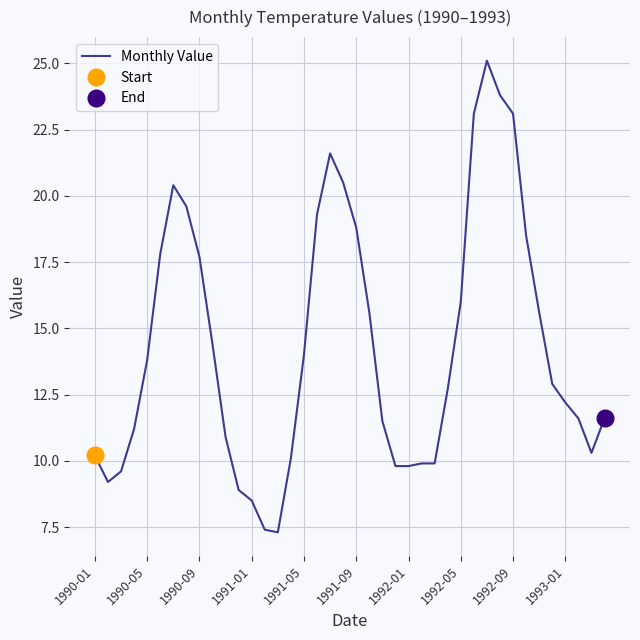

The Monthly Value series shows 17.4 at 1990-01. True or false?

False